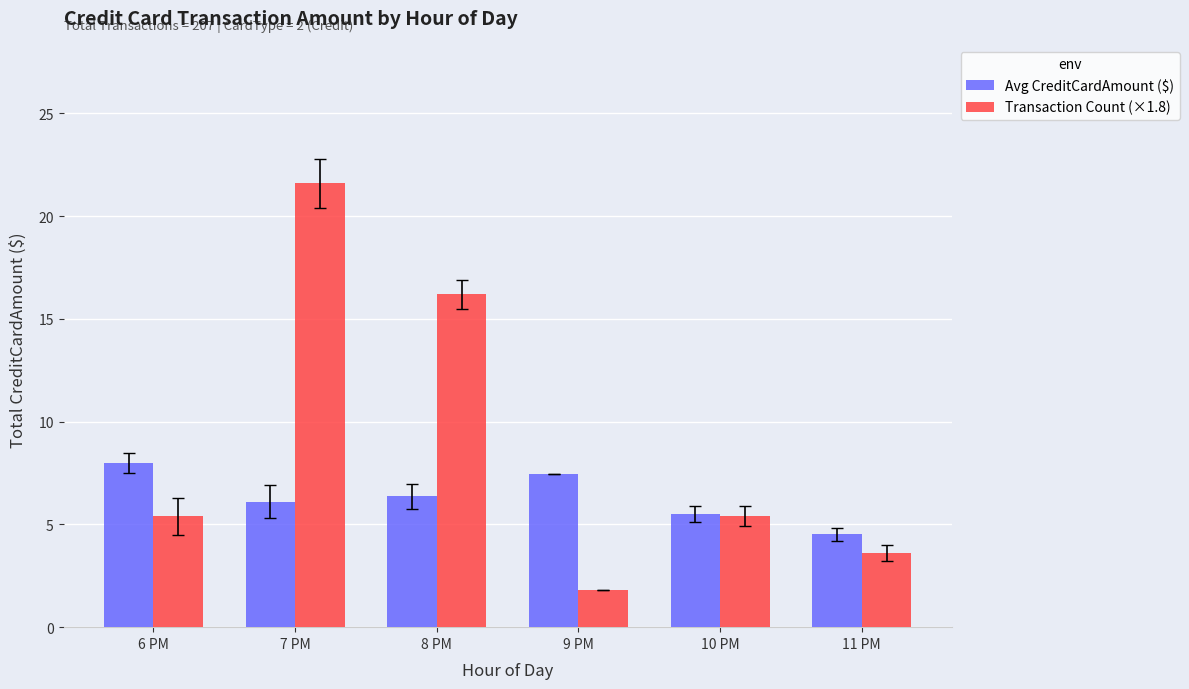

What are all the series names shown in the legend?

Avg CreditCardAmount ($), Transaction Count (×1.8)